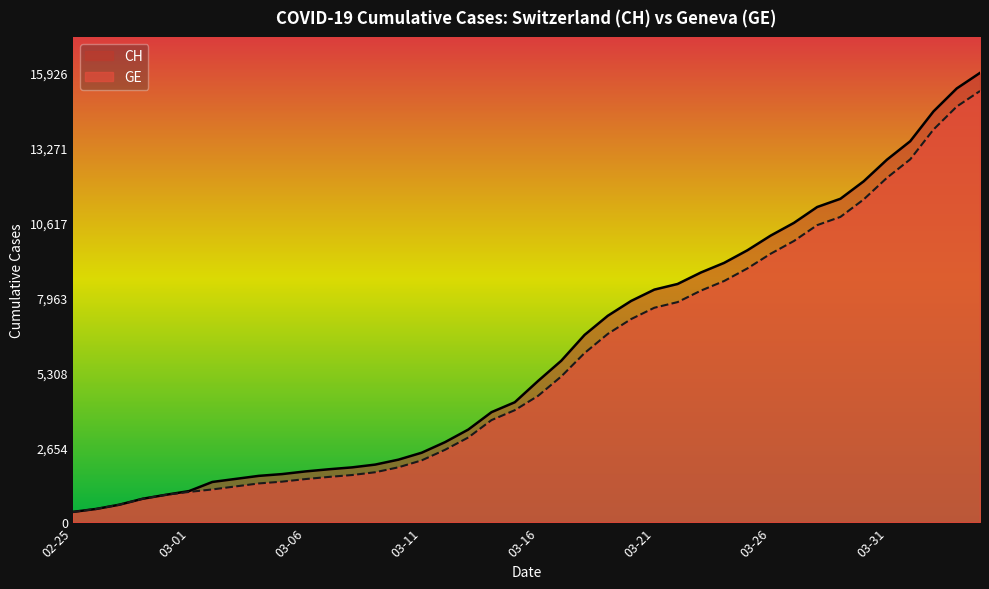

The GE series shows 1955 at 2020-03-10. True or false?

True